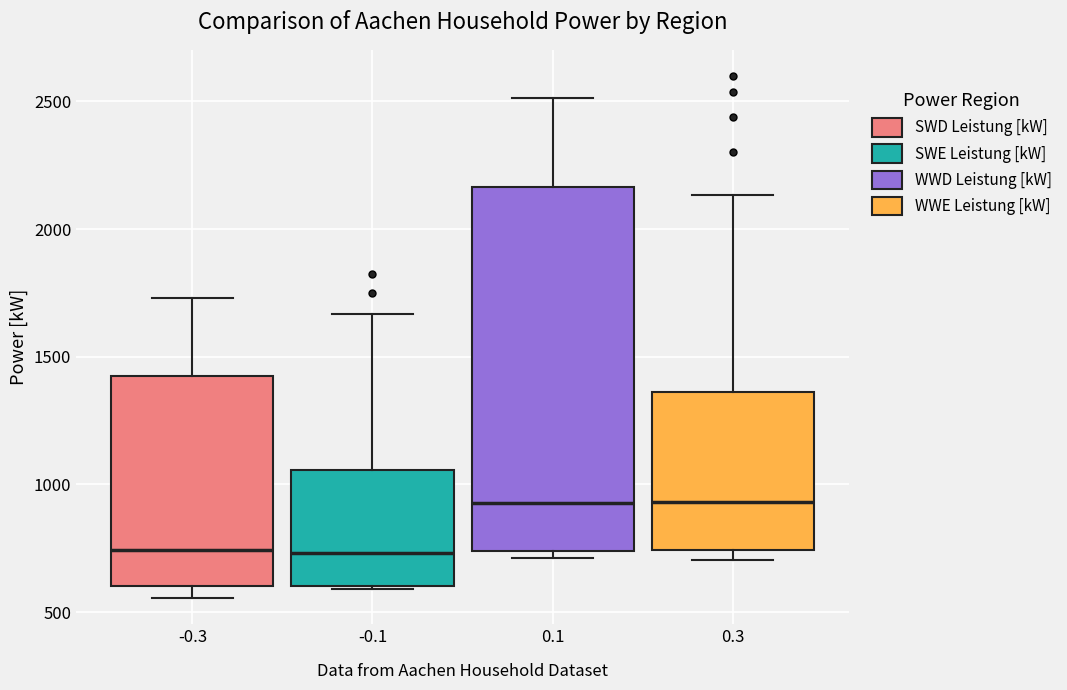

Which box is the tallest, from its lower edge to its upper edge?

0.1